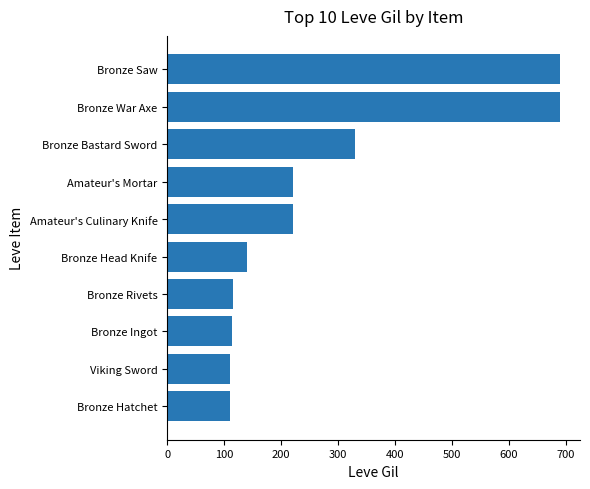

What is the smallest value displayed?

110